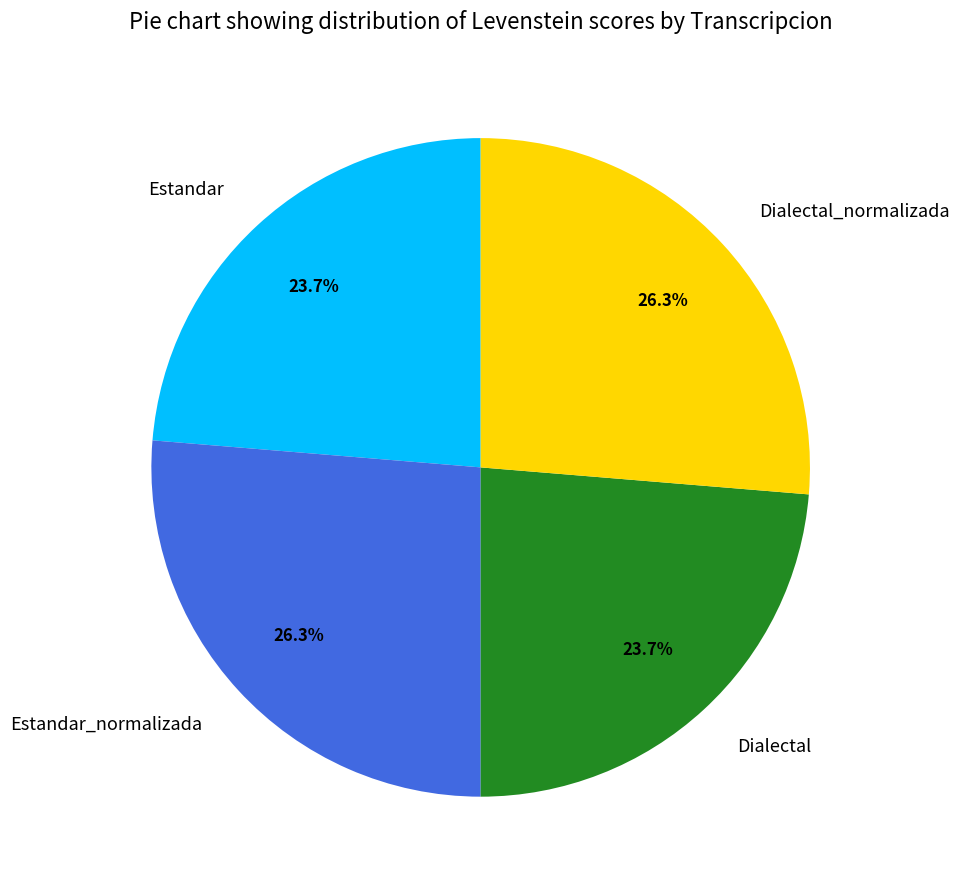

Does Dialectal account for over 50% of the chart?

No